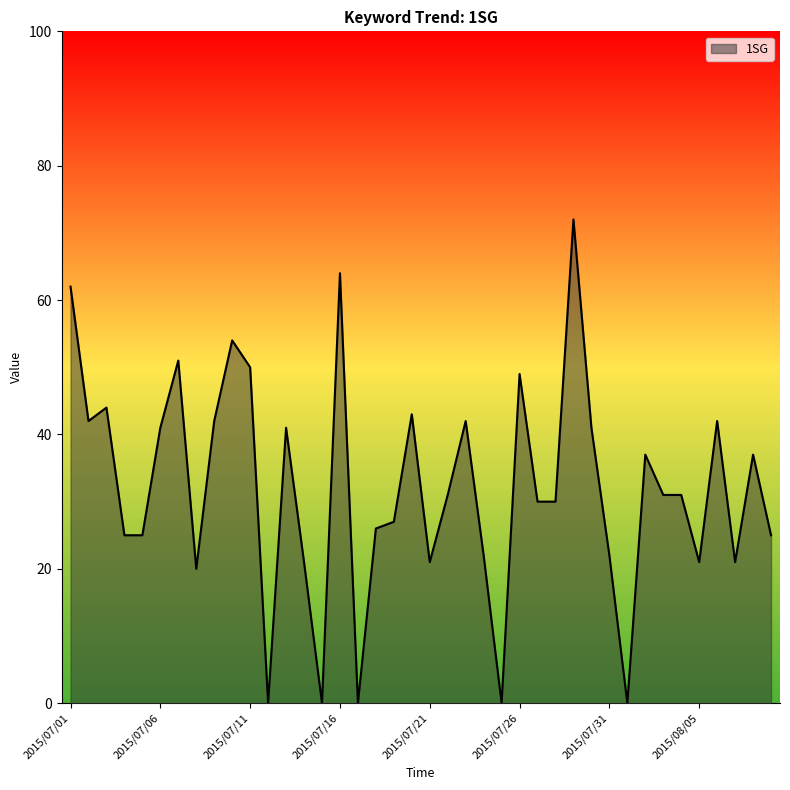

What is the greatest value displayed?

72